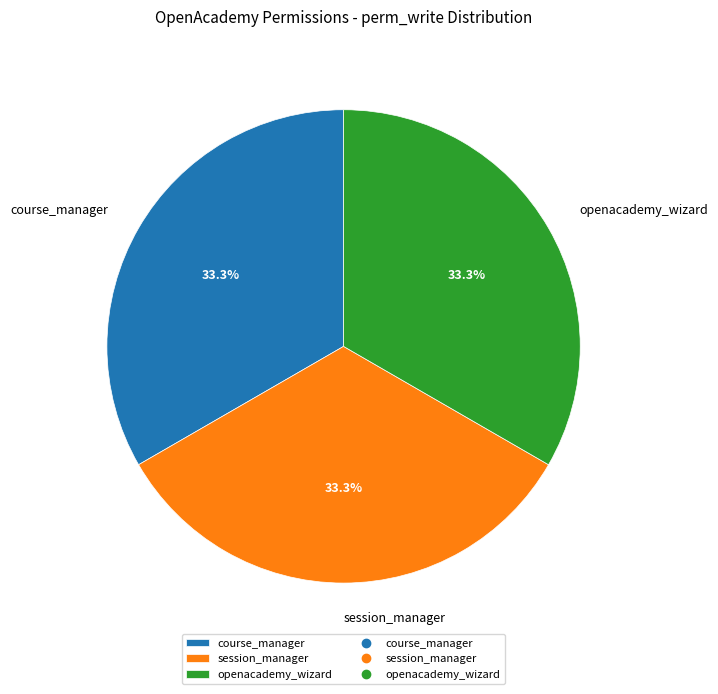

The session_manager slice represents 33% of the pie. True or false?

True